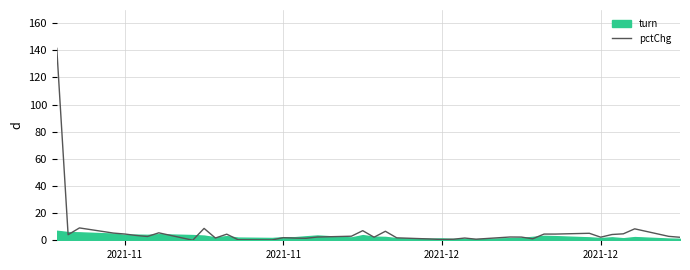

The value at 2021-12 is 0.6. True or false?

True